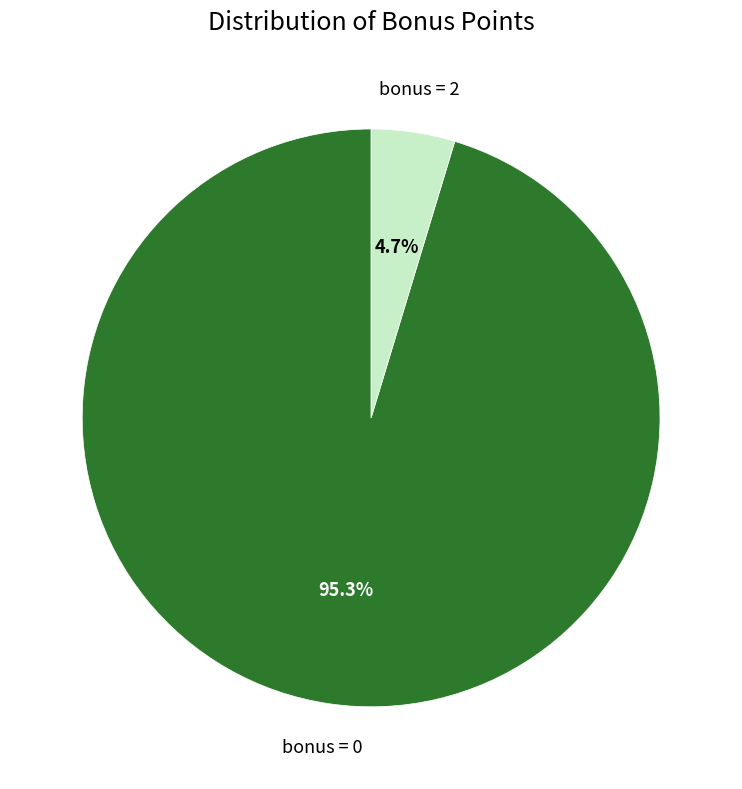

Count the number of slices in the pie.

2